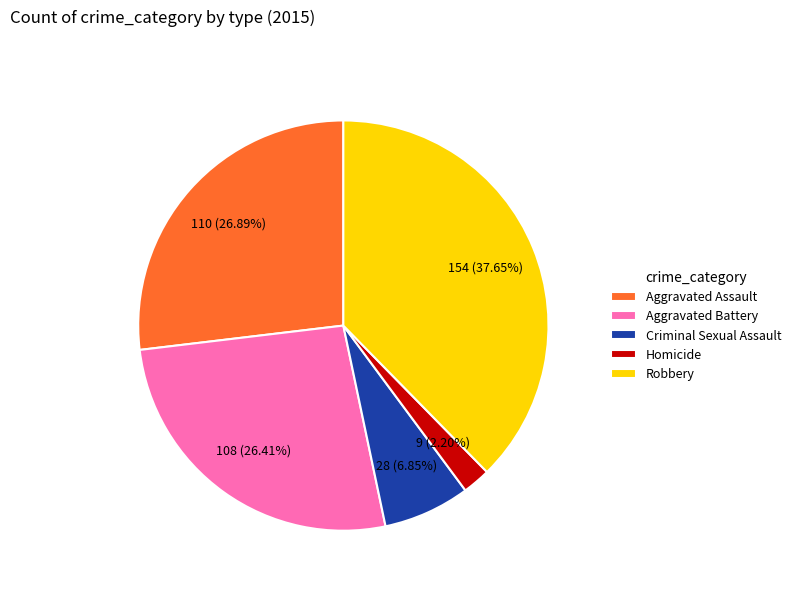

Which category has the biggest portion of the pie?

Robbery